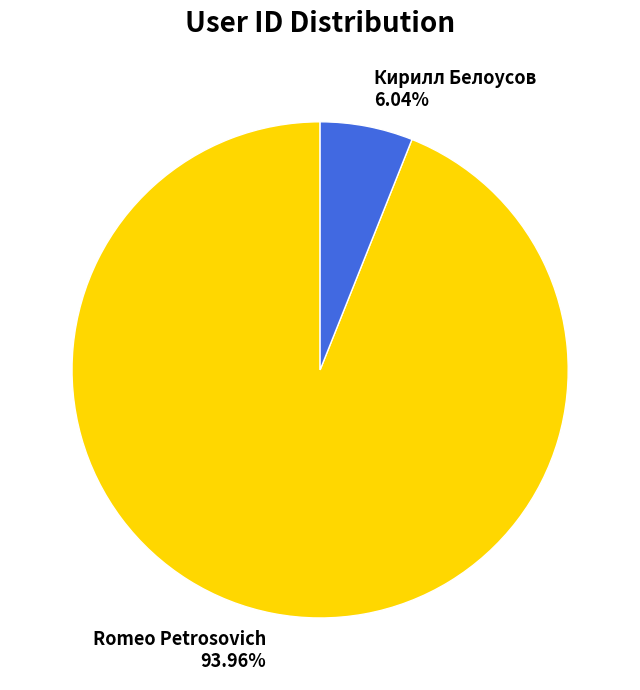

To the nearest percent, what portion does Кирилл Белоусов represent?

6%